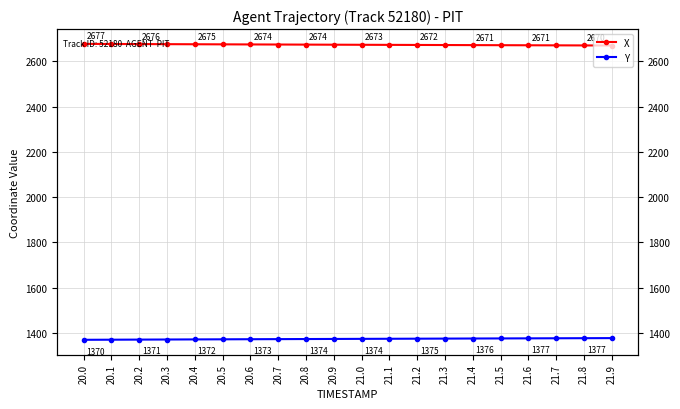

Reading right to left, transcribe all the data shown in this chart.

X: 21.9=2669.6	21.8=2670.0	21.7=2670.3	21.6=2670.7	21.5=2671.0	21.4=2671.3	21.3=2671.7	21.2=2672.1	21.1=2672.4	21.0=2672.8	20.9=2673.2	20.8=2673.5	20.7=2673.9	20.6=2674.3	20.5=2674.7	20.4=2675.1	20.3=2675.5	20.2=2675.9	20.1=2676.4	20.0=2676.8
Y: 21.9=1377.7	21.8=1377.3	21.7=1377.0	21.6=1376.6	21.5=1376.3	21.4=1375.9	21.3=1375.5	21.2=1375.2	21.1=1374.8	21.0=1374.4	20.9=1374.0	20.8=1373.6	20.7=1373.2	20.6=1372.8	20.5=1372.4	20.4=1372.0	20.3=1371.5	20.2=1371.1	20.1=1370.7	20.0=1370.2